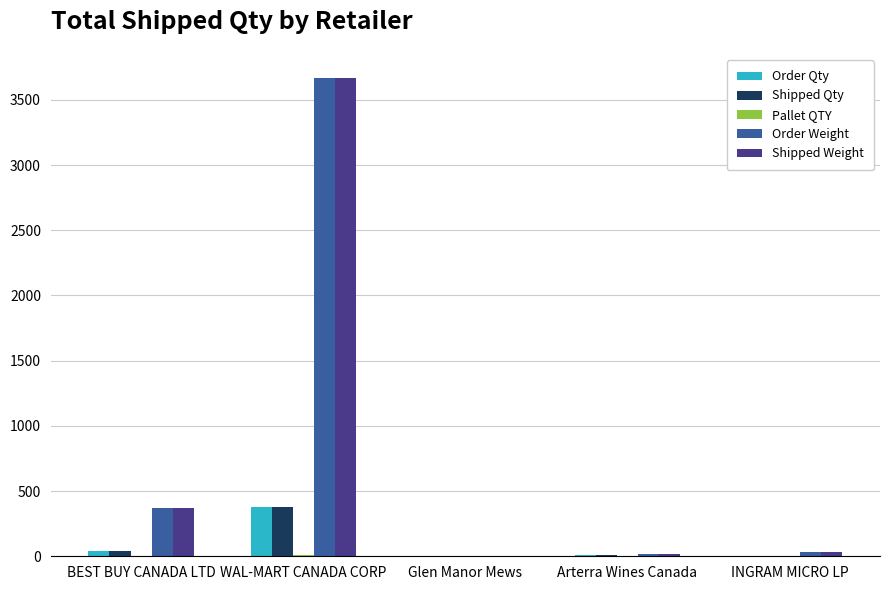

Where is Order Qty nearest to the value 189?

BEST BUY CANADA LTD